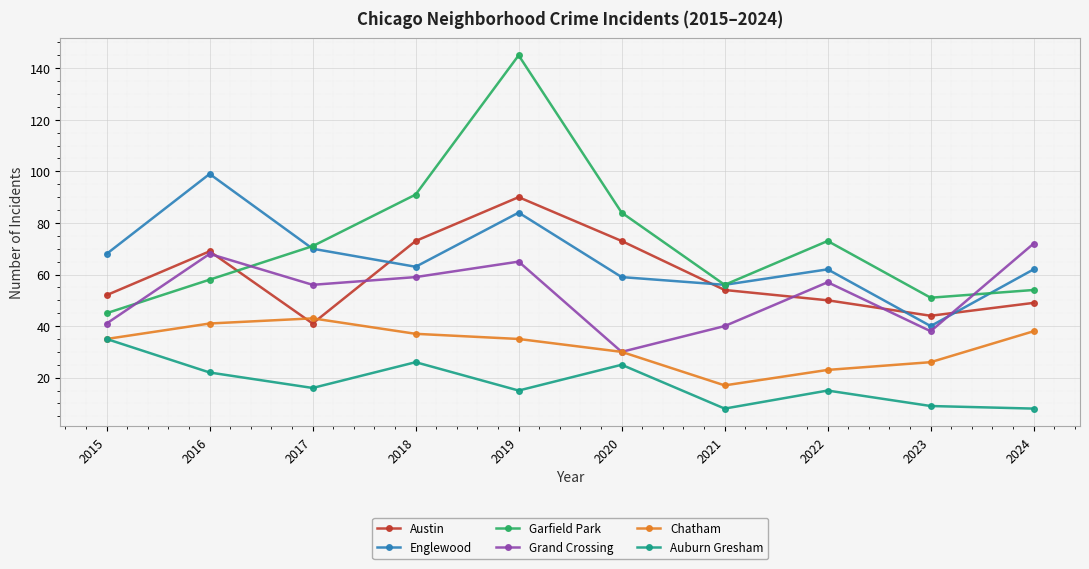

What are all the series names shown in the legend?

Austin, Englewood, Garfield Park, Grand Crossing, Chatham, Auburn Gresham